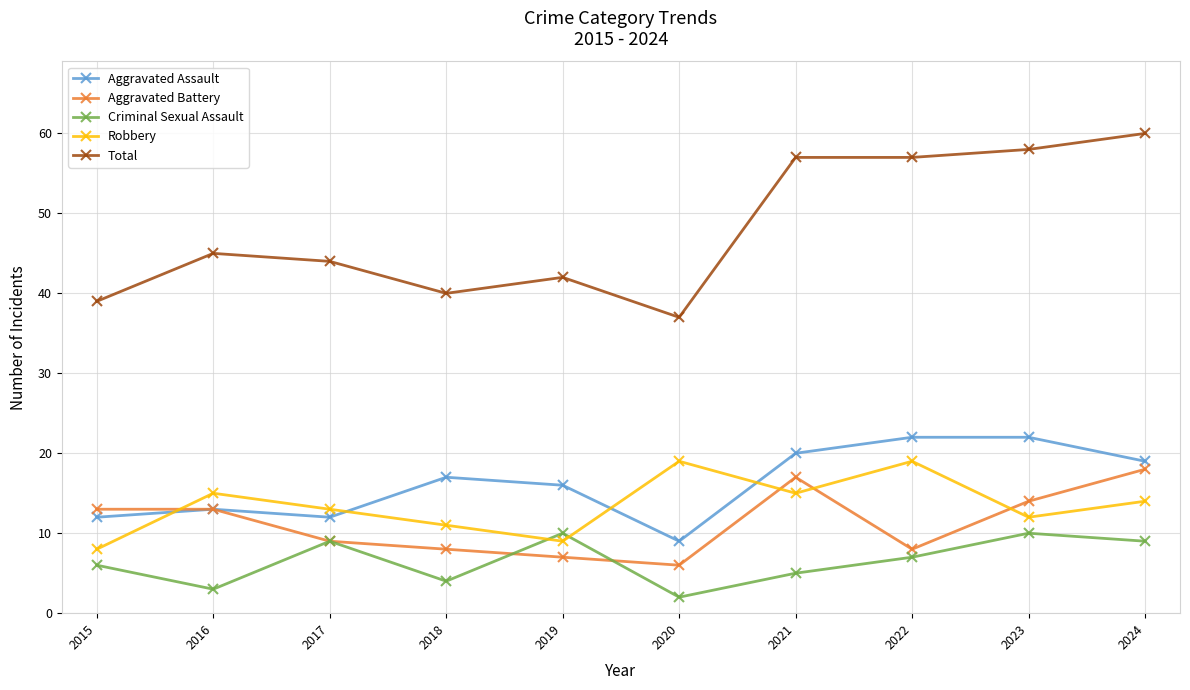

Where does the Robbery series first go above 14?

2016